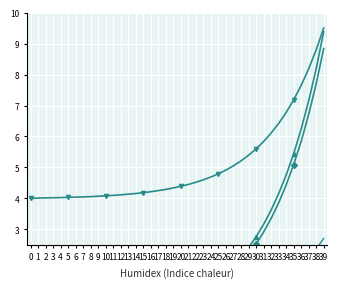

Is it true that col_6 equals 0.5 at 30?

False